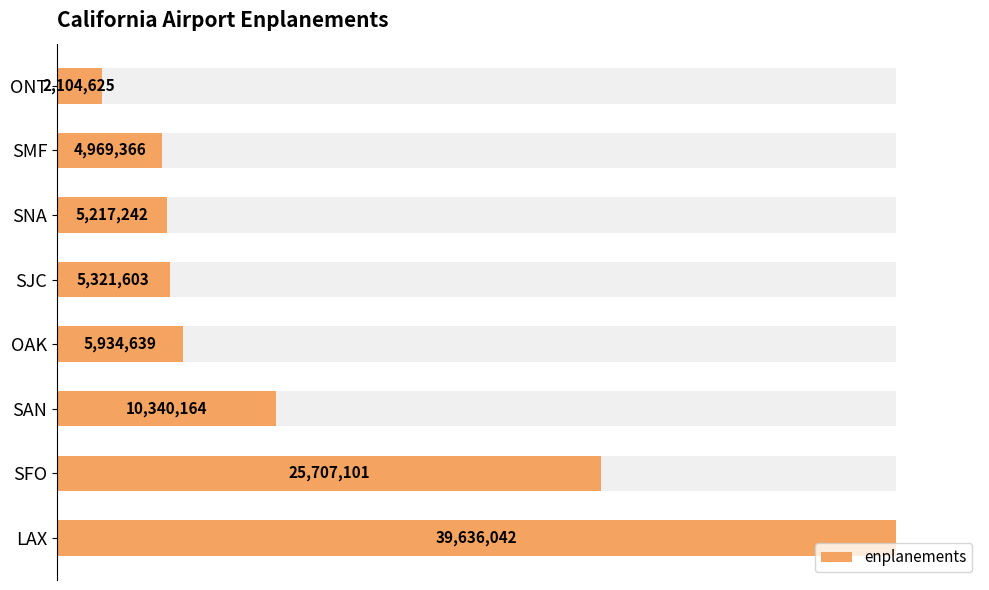

Reading left to right, extract all data points from this chart.

100.0	64.9	26.1	15.0	13.4	13.2	12.5	5.3